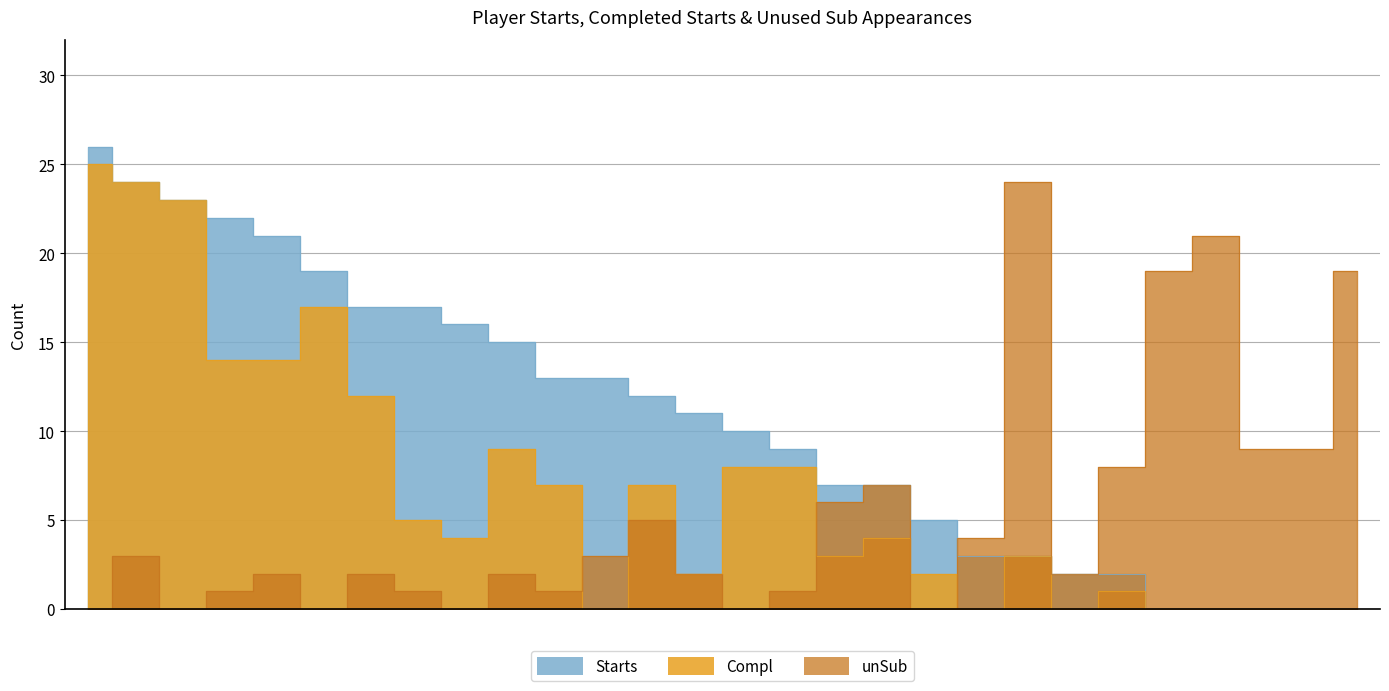

What is the value of the Starts point at the 4th from the left?

22